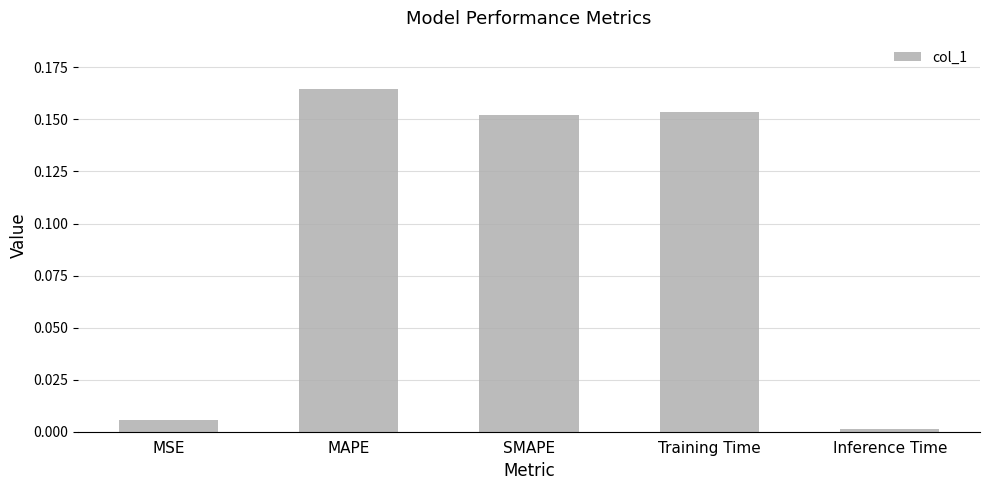

What is the label of the 4th bar from the right?

MAPE